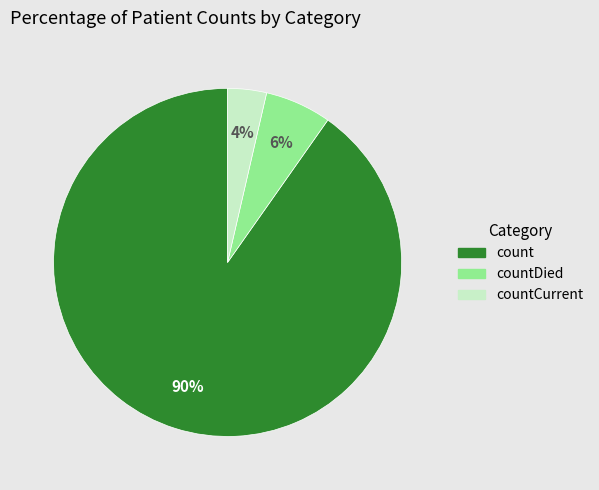

To the nearest percent, what is the average slice percentage?

33%